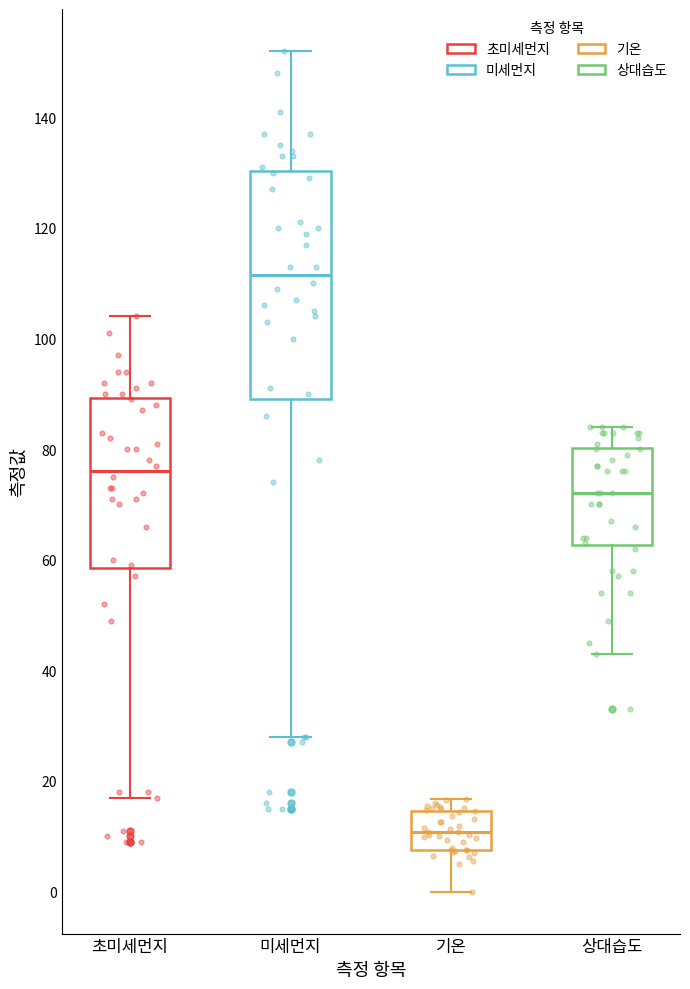

Reading left to right, read every box against the y-axis: the position of its median line, the range the box covers, and the ends of its whiskers. The values are not printed on the chart, so give them approximately, as read against the axis.

초미세먼지: median 76, box 58 to 90, whiskers 18 to 104
미세먼지: median 112, box 90 to 130, whiskers 28 to 152
기온: median 10, box 8 to 14, whiskers 0 to 16
상대습도: median 72, box 62 to 80, whiskers 44 to 84